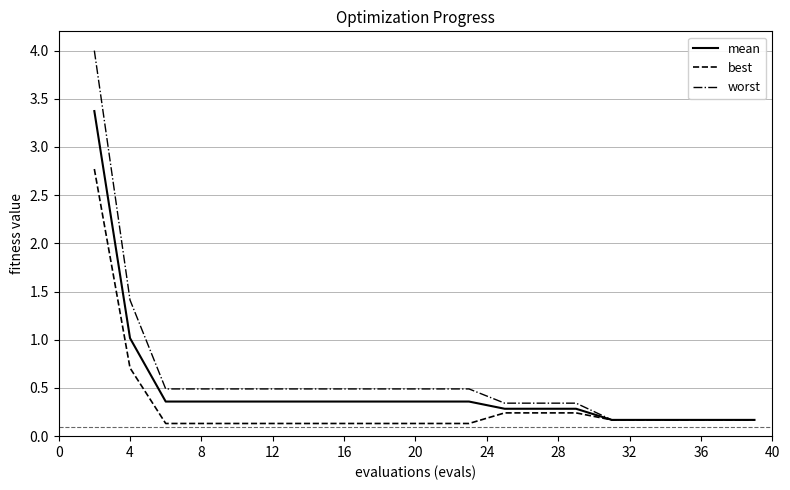

How many lines are shown in the chart?

3